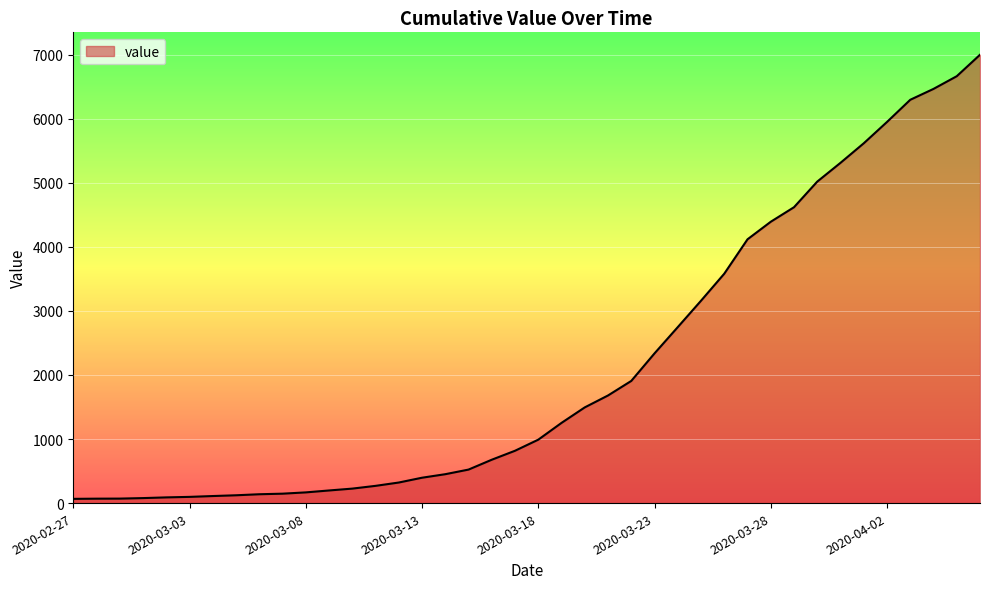

What is the maximum value shown in the chart?

6999